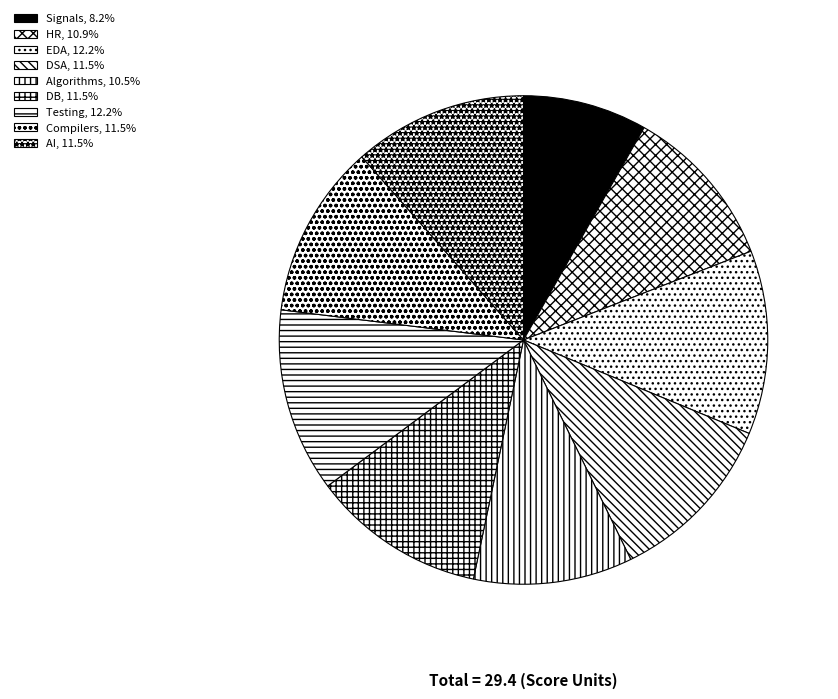

To the nearest percent, what portion does DB represent?

12%